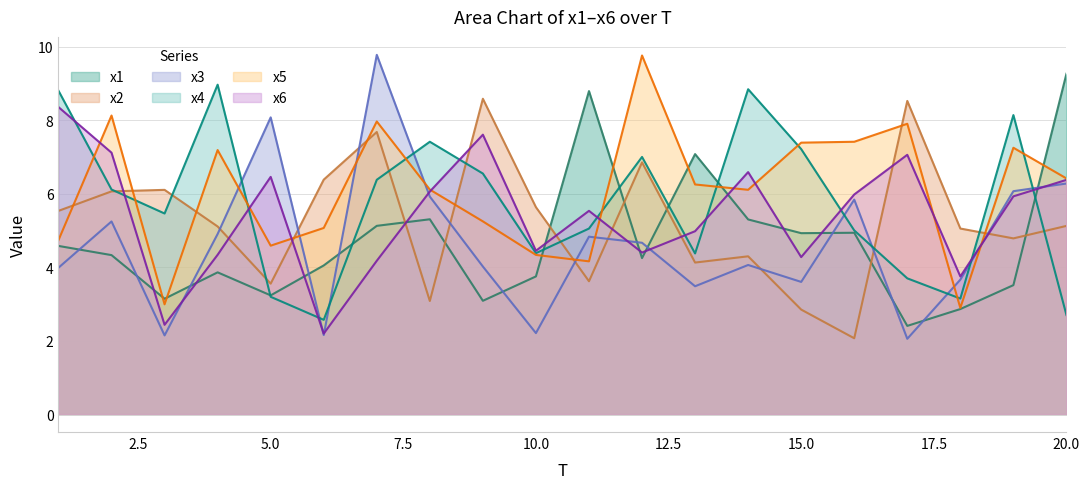

What is the difference between the highest and lowest values at 14?

4.8